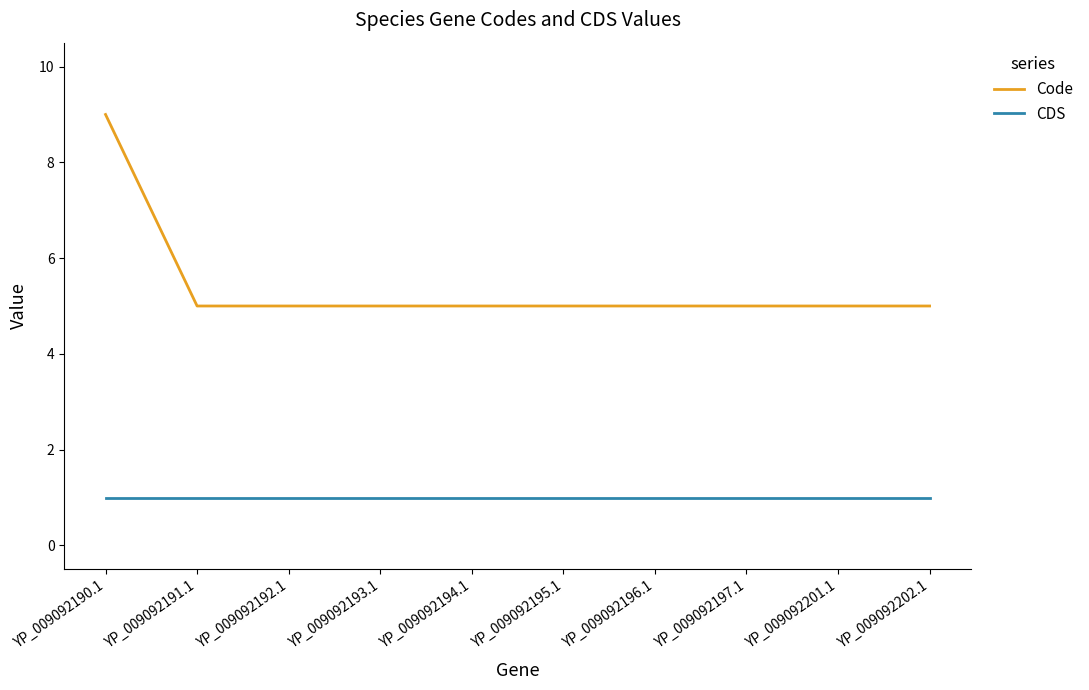

Rank the series by their average value, from highest to lowest.

Code, CDS